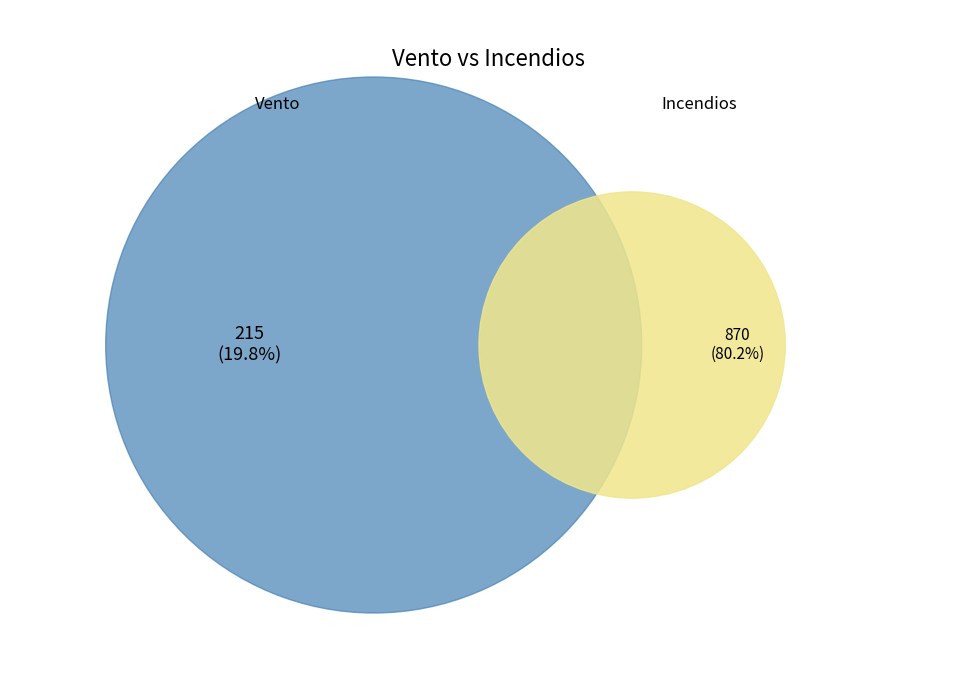

Is 162 the majority of the pie?

No